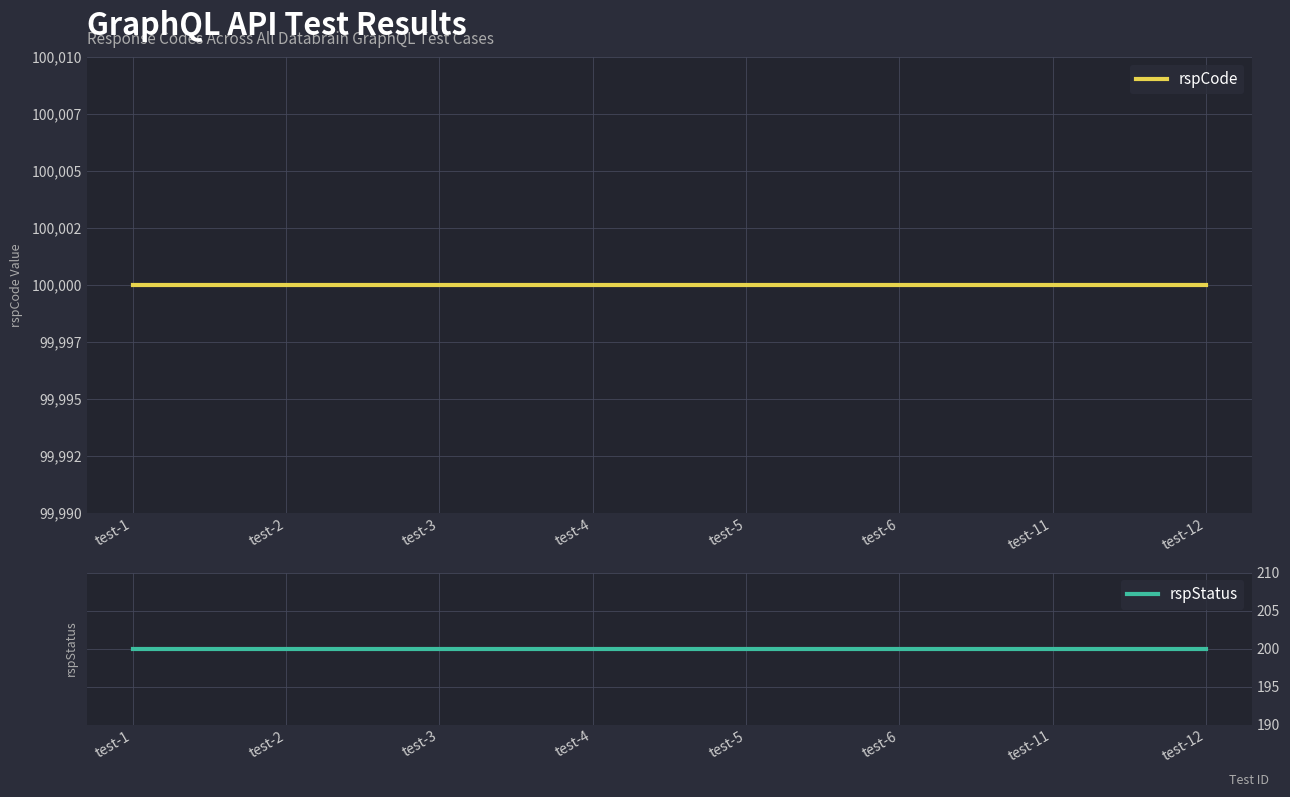

Reading left to right, extract all data points from this chart.

rspCode: test-1=100000	test-2=100000	test-3=100000	test-4=100000	test-5=100000	test-6=100000	test-11=100000	test-12=100000
rspStatus: test-1=200	test-2=200	test-3=200	test-4=200	test-5=200	test-6=200	test-11=200	test-12=200